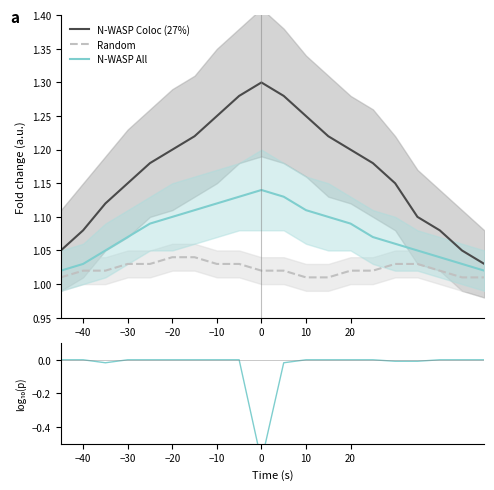

The value of N-WASP All at 0 is 1.9. True or false?

False